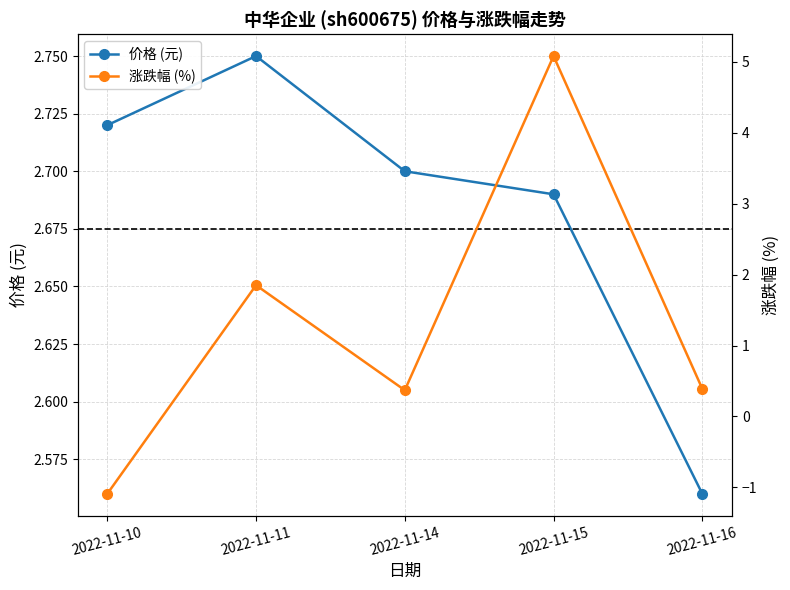

Which category has the highest value in the 涨跌幅 (%) series?

2022-11-15